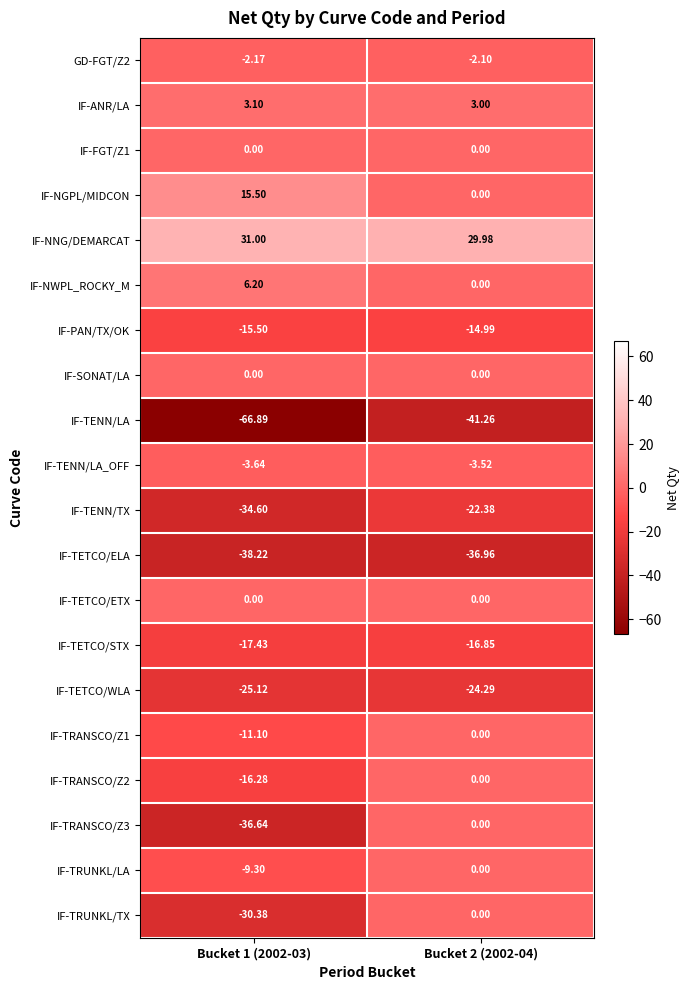

Which series has the largest total across all categories?

IF-NNG/DEMARCAT